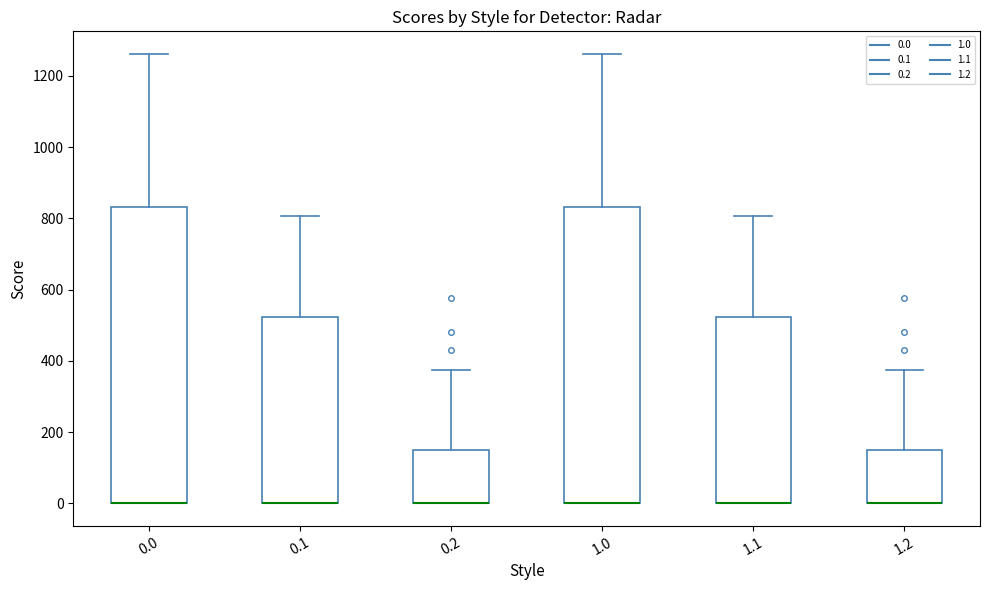

Reading left to right, read every box against the y-axis: the position of its median line, the range the box covers, and the ends of its whiskers. The values are not printed on the chart, so give them approximately, as read against the axis.

0.0: median 0 (drawn on the box's lower edge), box 0 to 840, whiskers 0 to 1260
0.1: median 0 (drawn on the box's lower edge), box 0 to 520, whiskers 0 to 800
0.2: median 0 (drawn on the box's lower edge), box 0 to 160, whiskers 0 to 380
1.0: median 0 (drawn on the box's lower edge), box 0 to 840, whiskers 0 to 1260
1.1: median 0 (drawn on the box's lower edge), box 0 to 520, whiskers 0 to 800
1.2: median 0 (drawn on the box's lower edge), box 0 to 160, whiskers 0 to 380